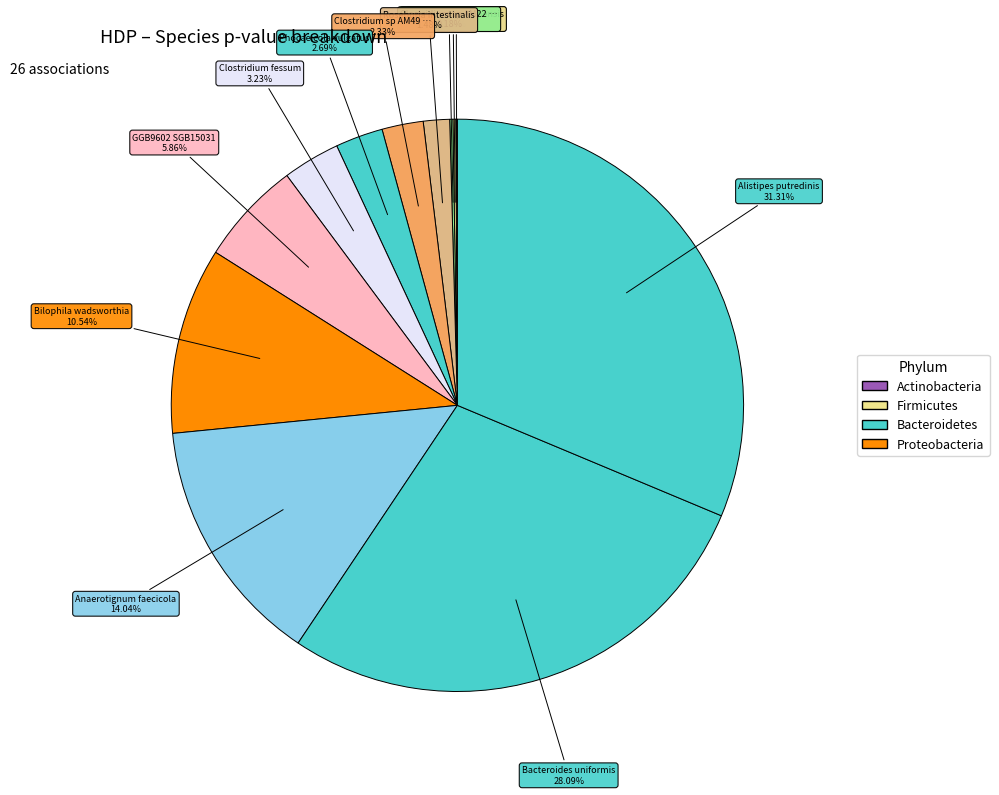

To the nearest percent, what is the difference between the largest and smallest slice percentages?

31%